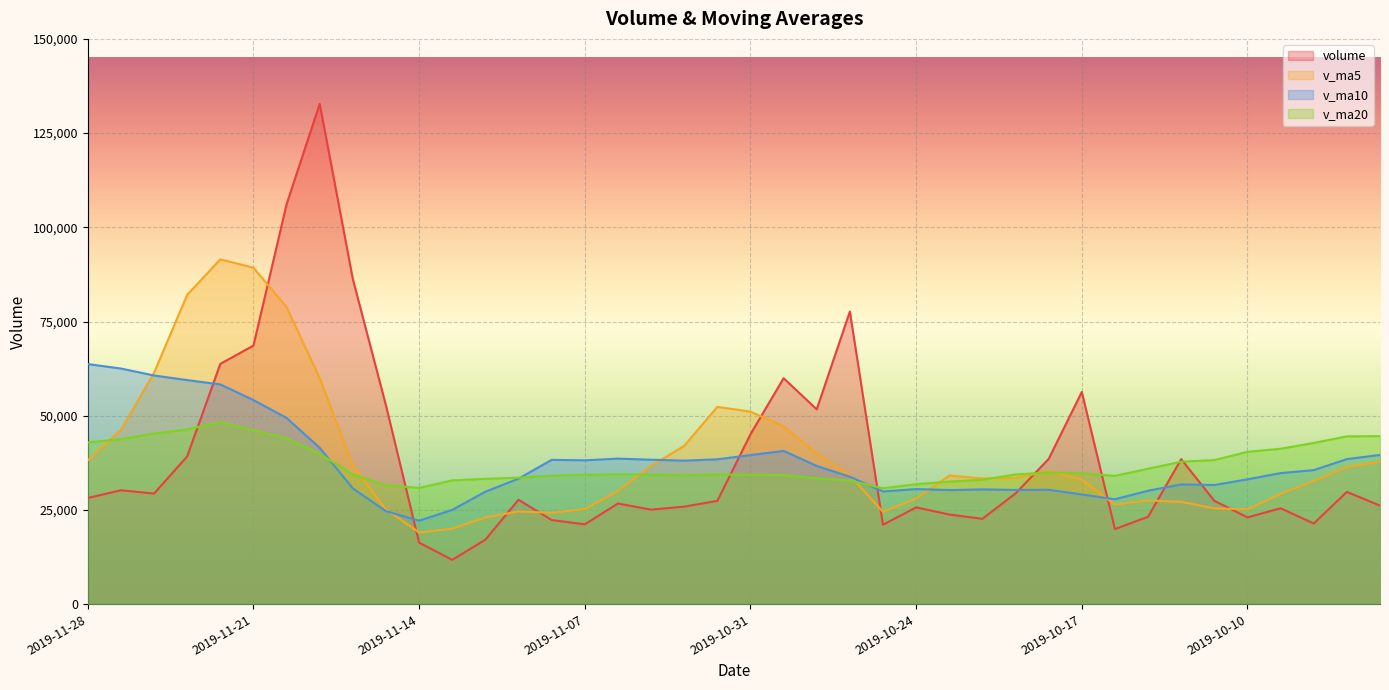

What is the label of the 35th point from the left?

2019-10-11